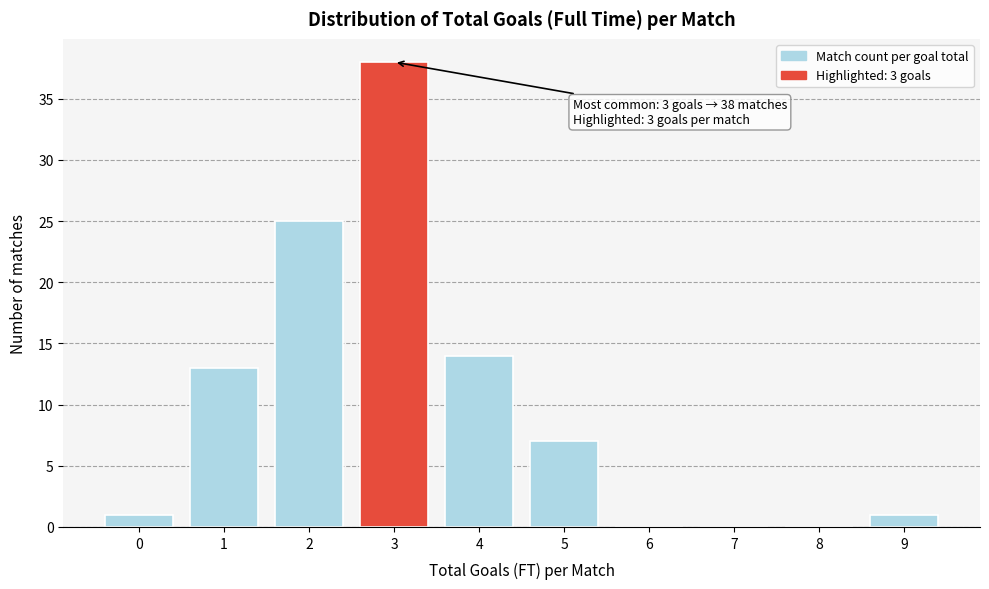

Reading left to right, list all the values displayed in this chart.

0=1	1=13	2=25	3=38	4=14	5=7	6=0	7=0	8=0	9=1